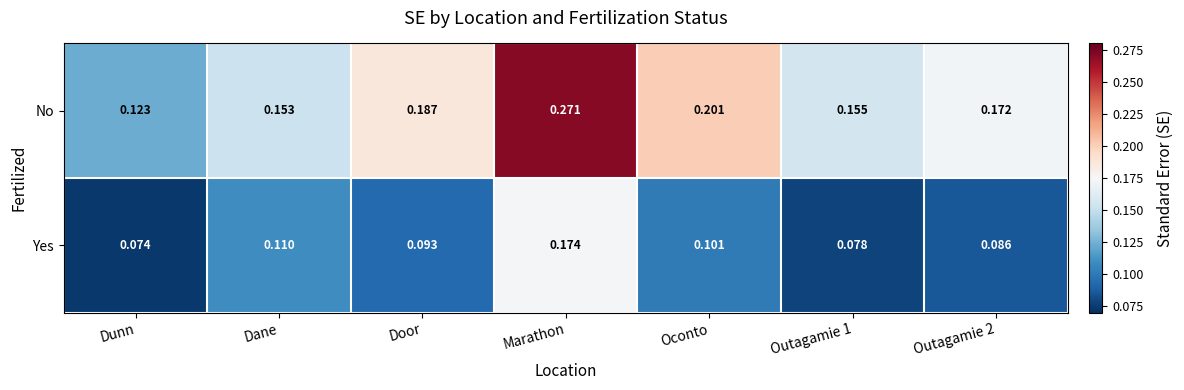

Rank the series at Oconto from highest to lowest value.

No, Yes